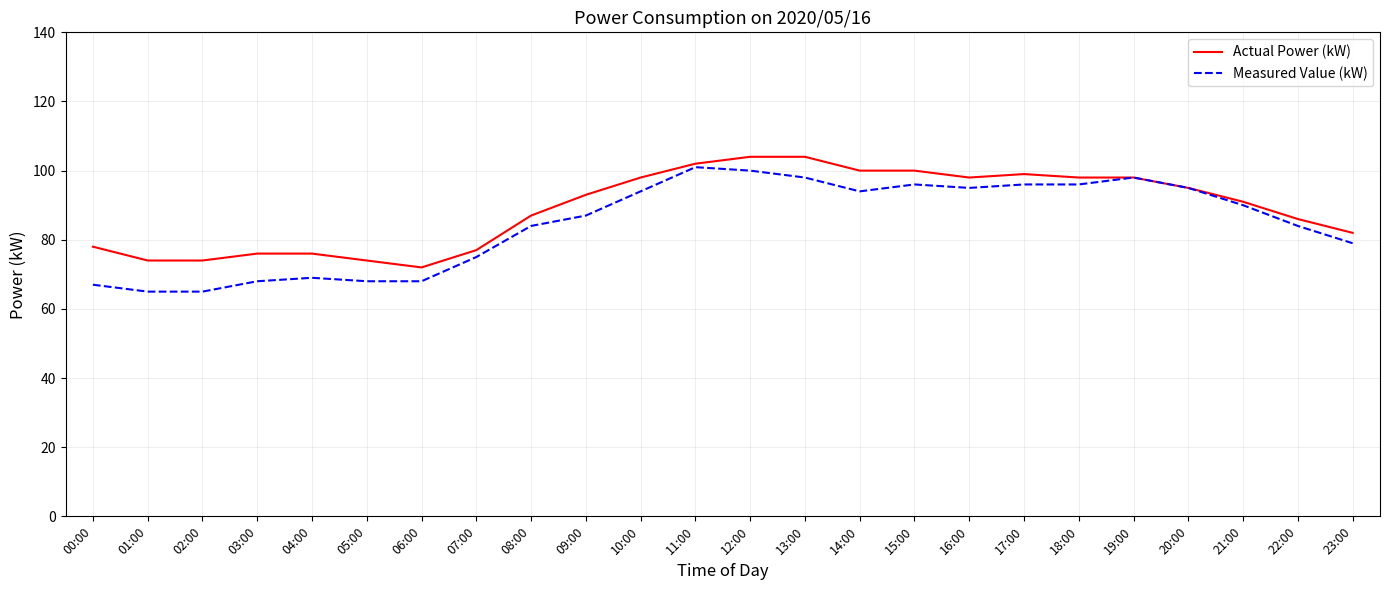

What position from the left is 14:00?

15